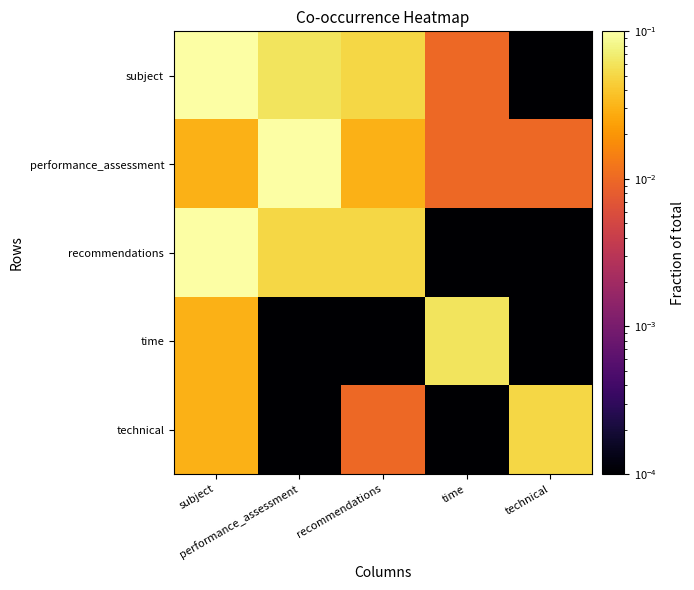

Which series has the largest total across all categories?

subject